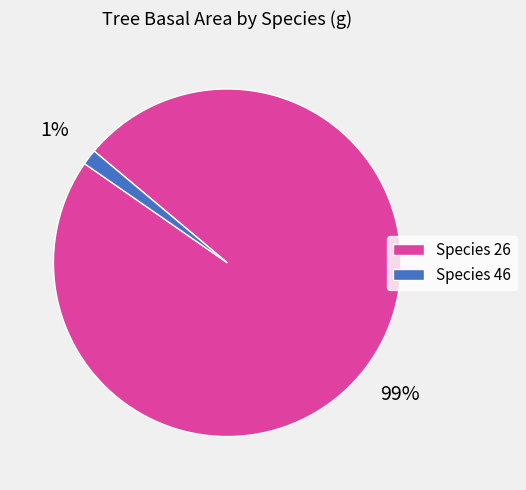

Combined, do Species 26 and Species 46 account for over 50%?

Yes